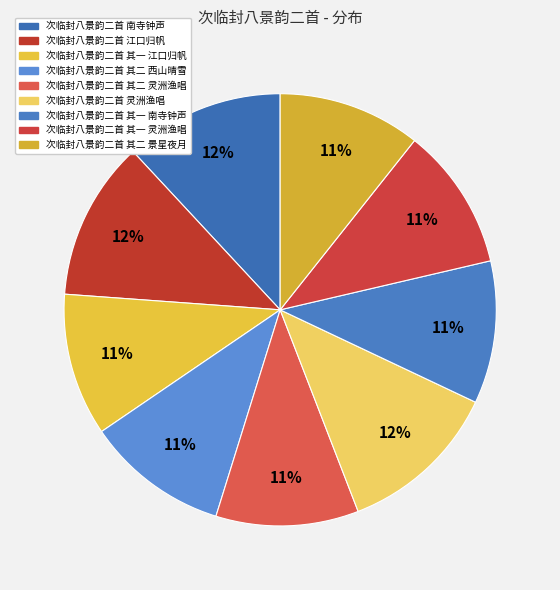

Approximately how many times larger is the value at 次临封八景韵二首 其二 景星夜月 compared to 次临封八景韵二首 南寺钟声?

0.9